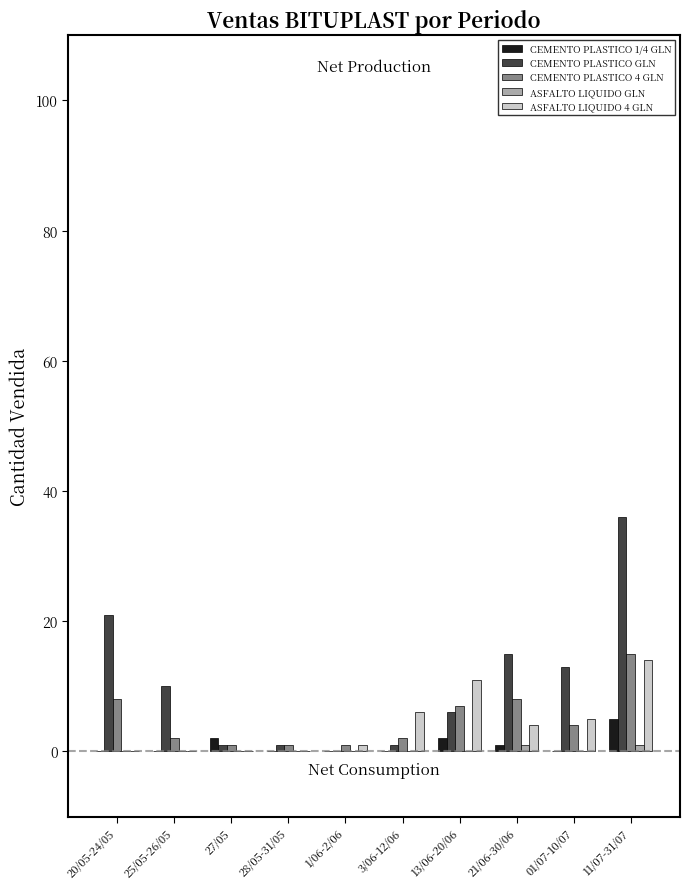

How many groups of bars are there?

10